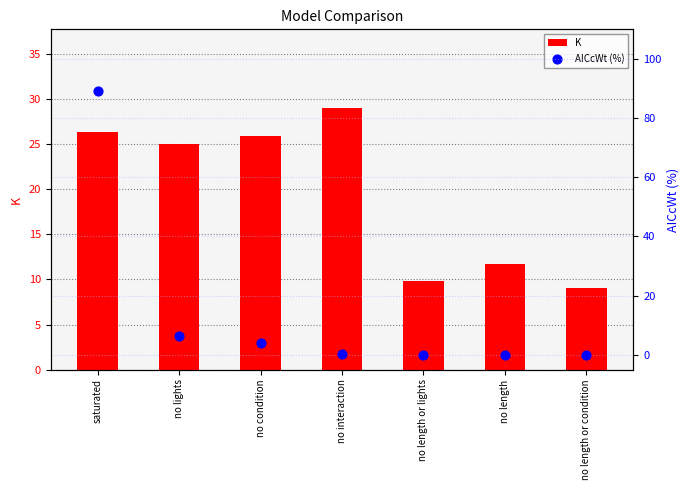

Which series reaches the maximum Y coordinate?

AICcWt (%)